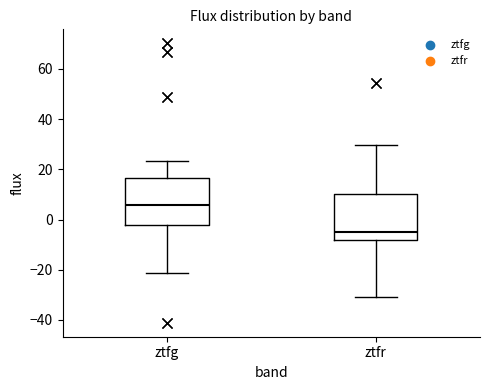

Where does the upper whisker of the box for ztfr end on the y-axis? The values are not printed on the chart, so give them approximately, as read against the axis.

30